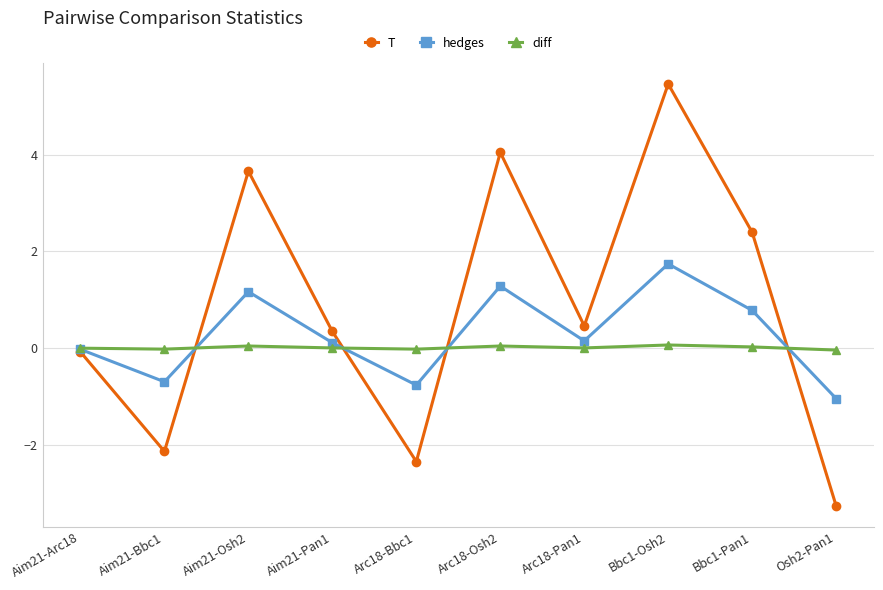

Rank the series at Bbc1-Osh2 from highest to lowest value.

T, hedges, diff